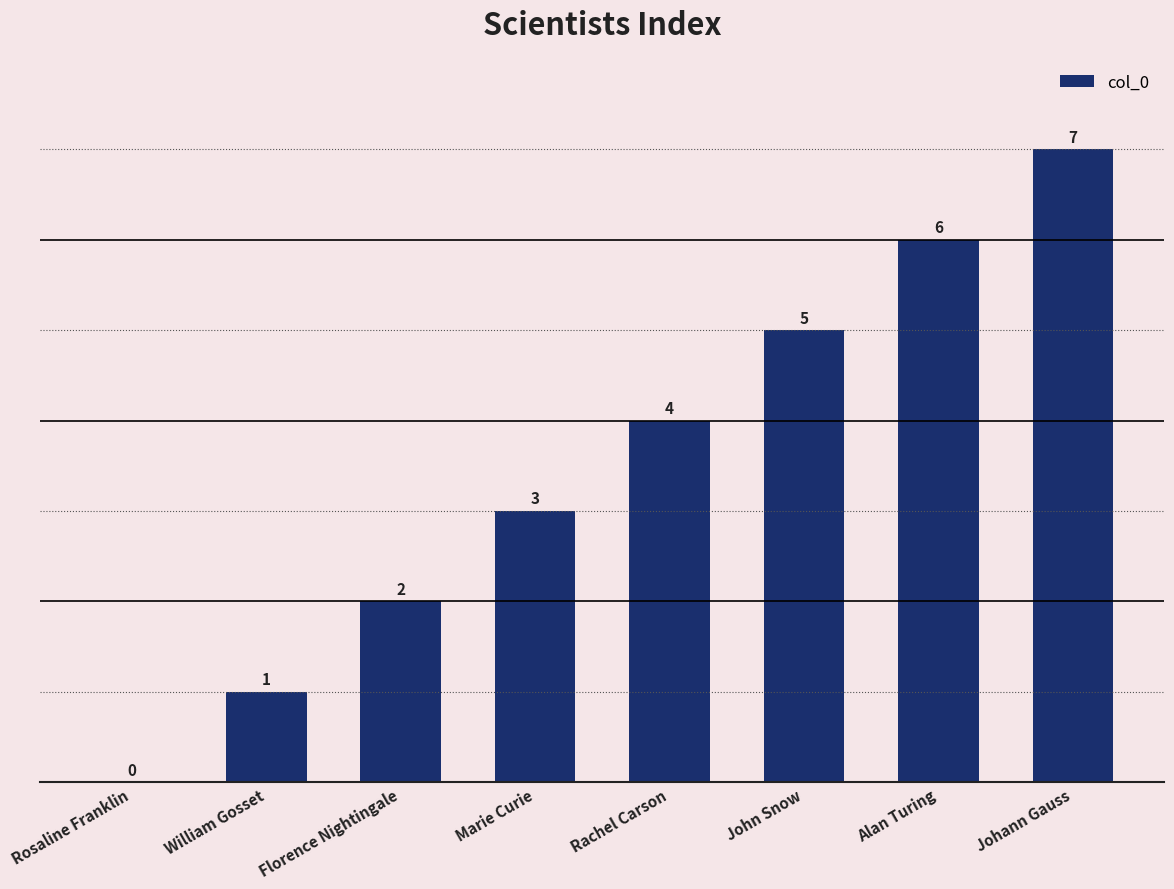

What is the change in value from John Snow to Johann Gauss?

+2